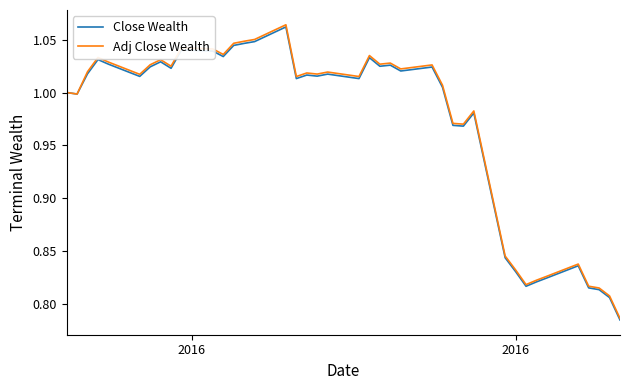

Which series has the largest range (max minus min)?

Adj Close Wealth